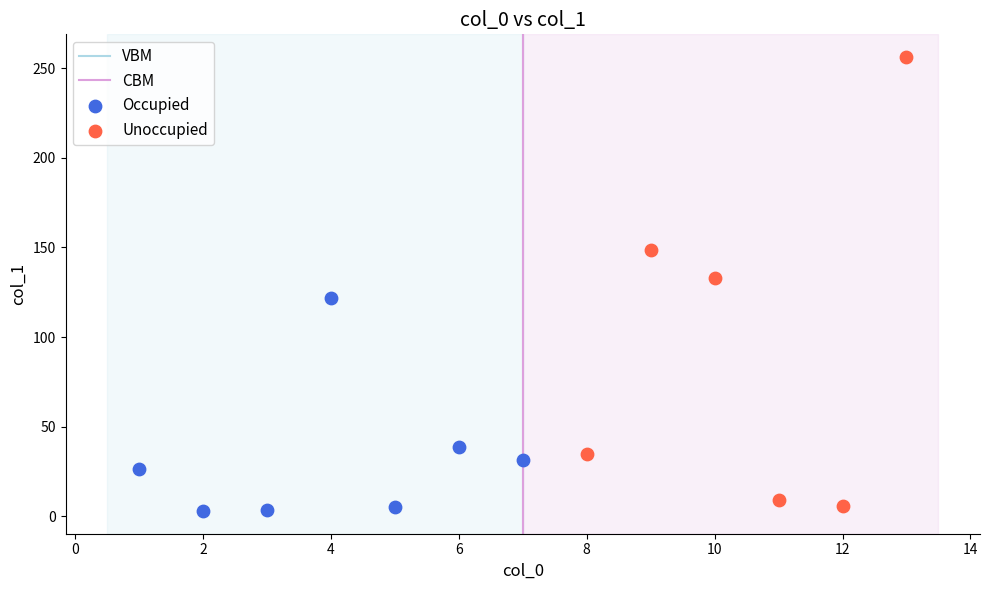

Which series contains the highest Y value?

Unoccupied